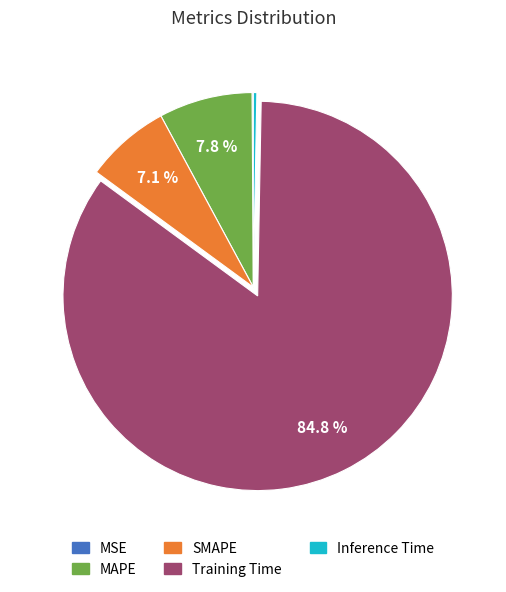

Does any single category account for the majority?

Yes